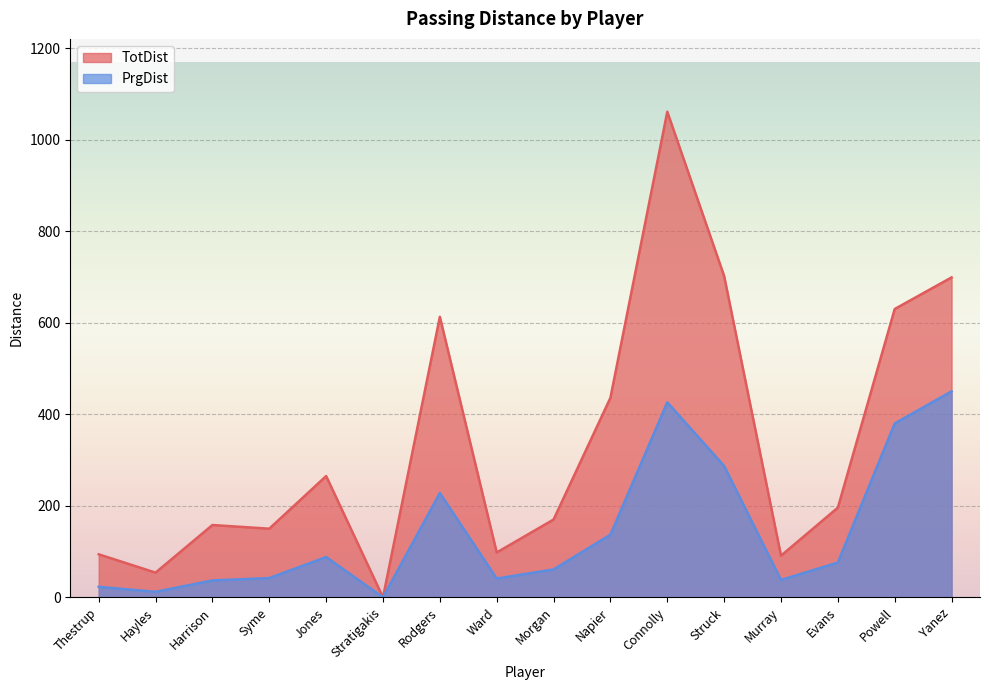

At which category does PrgDist reach its first local peak?

Jones